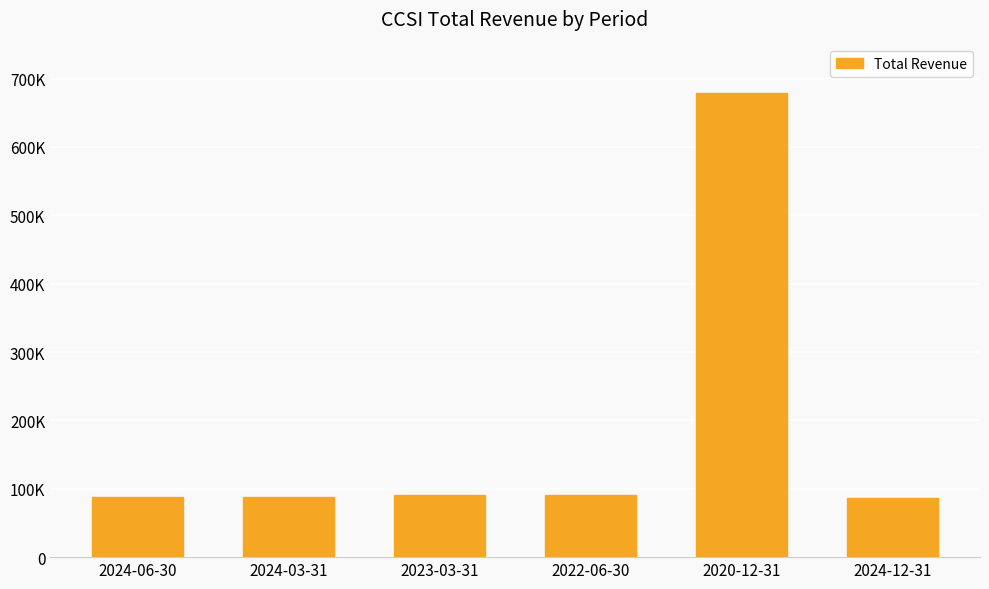

Are the bars horizontal?

No